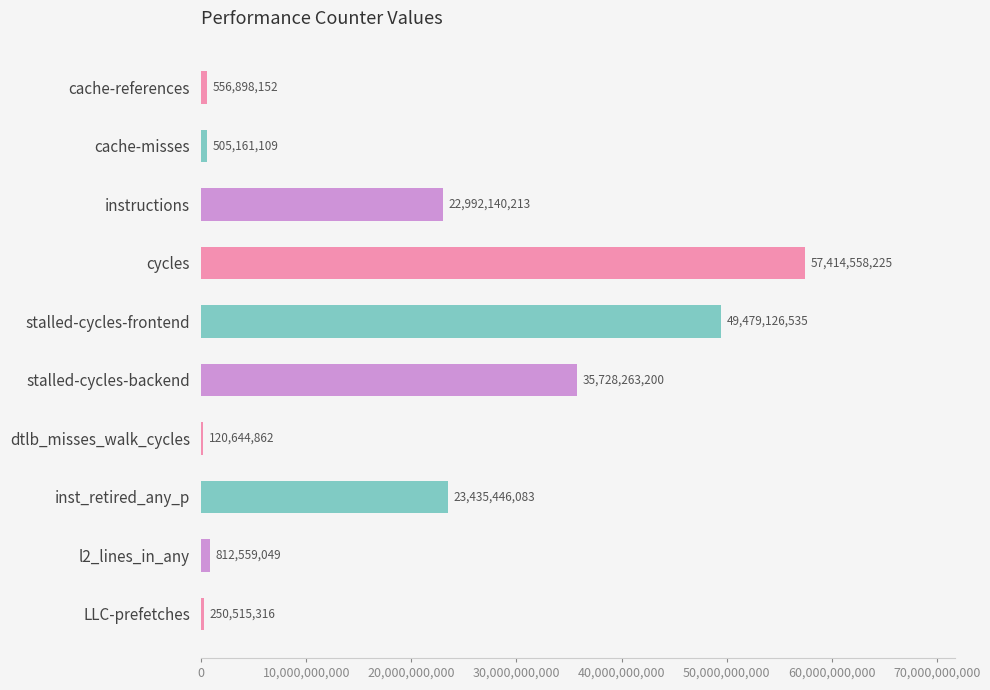

What is the sum of the values at cache-misses and instructions?

23497301322